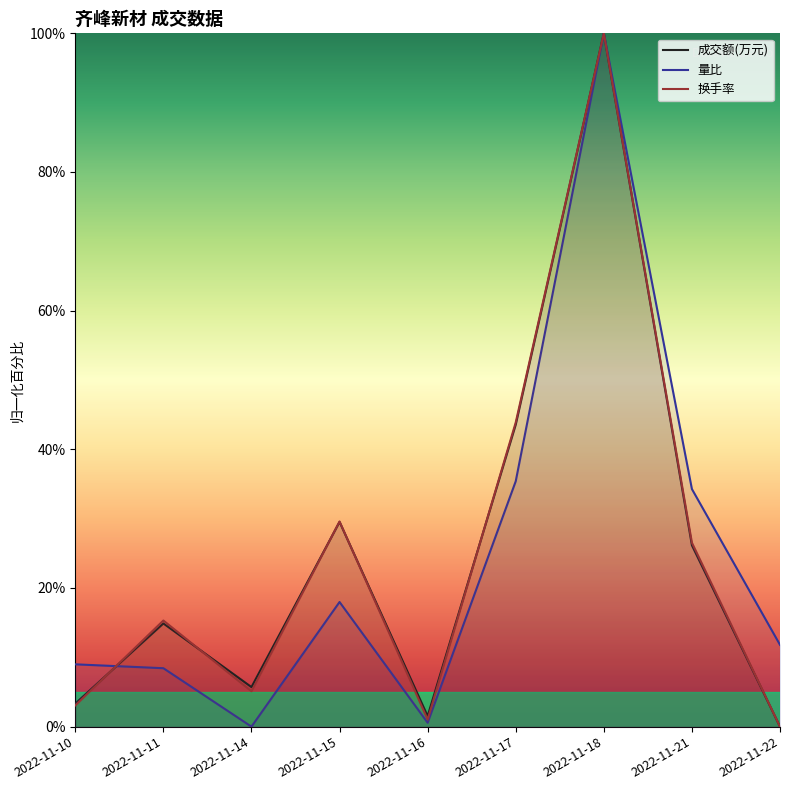

Which series has the largest total across all categories?

成交额(万元)